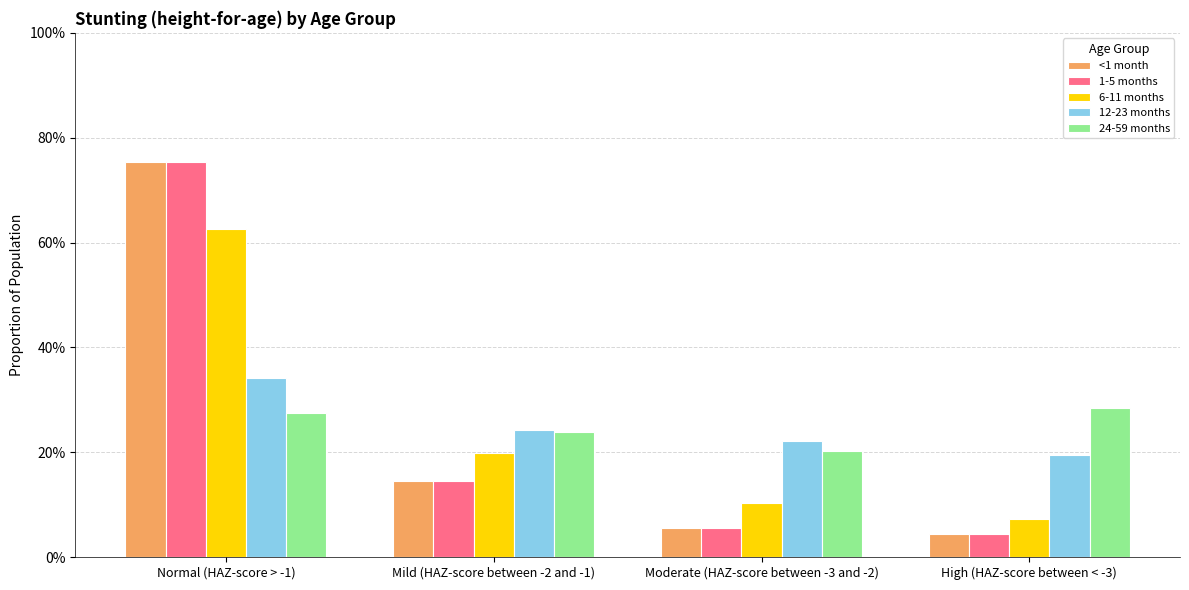

Between Normal (HAZ-score > -1) and High (HAZ-score between < -3), which series saw the biggest shift?

1-5 months